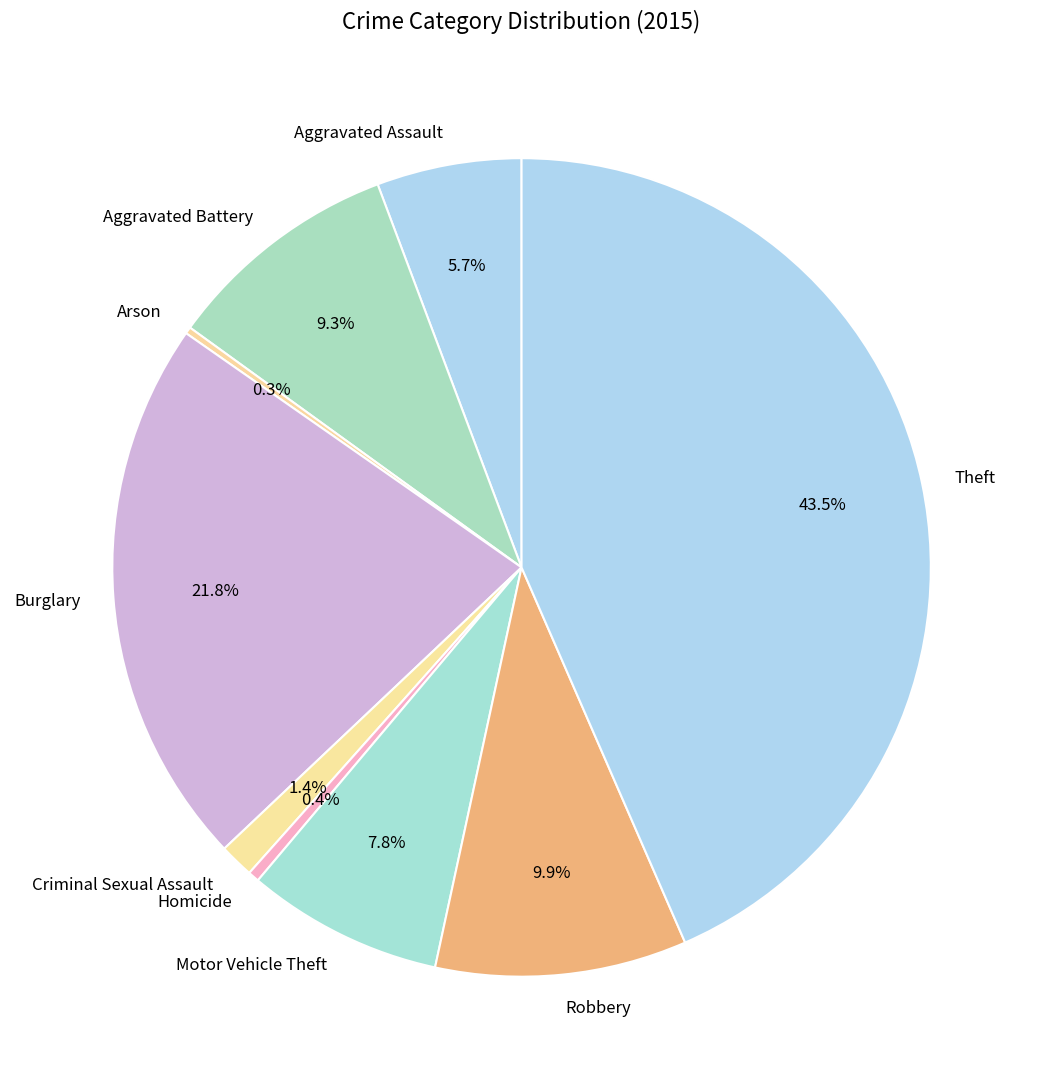

Is it true that Robbery is 10% of the pie?

True